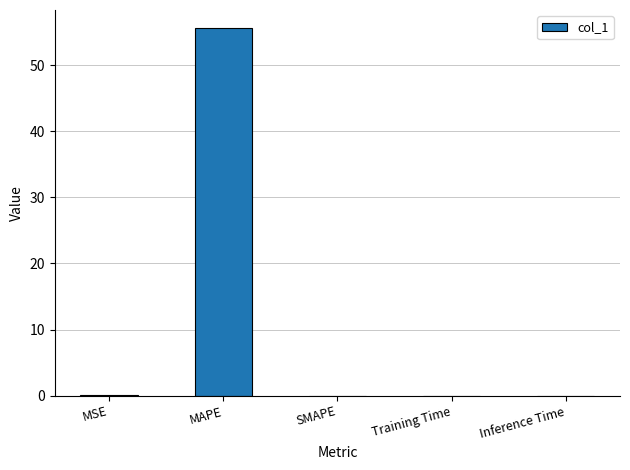

At which category does the chart reach its peak across all series?

MAPE